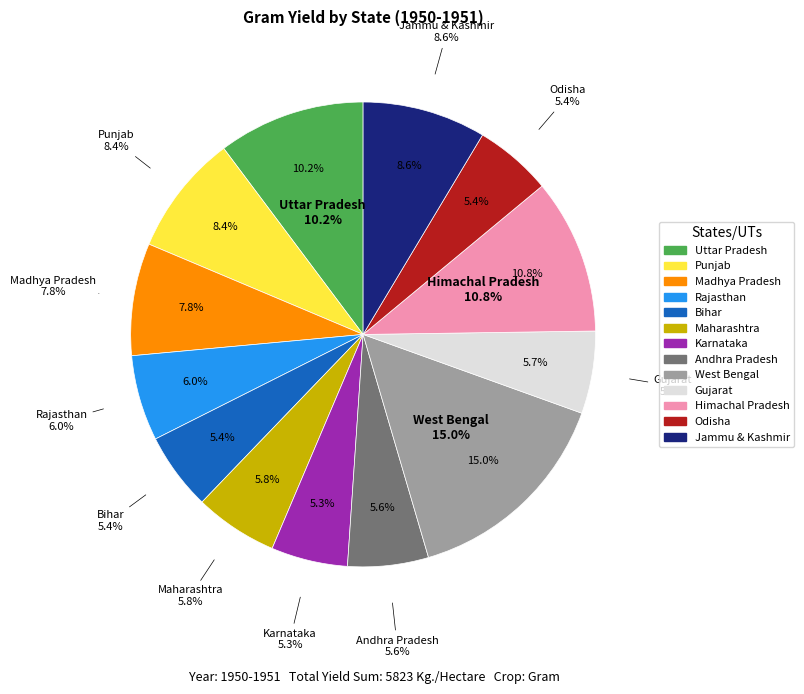

Which category has the biggest portion of the pie?

West Bengal